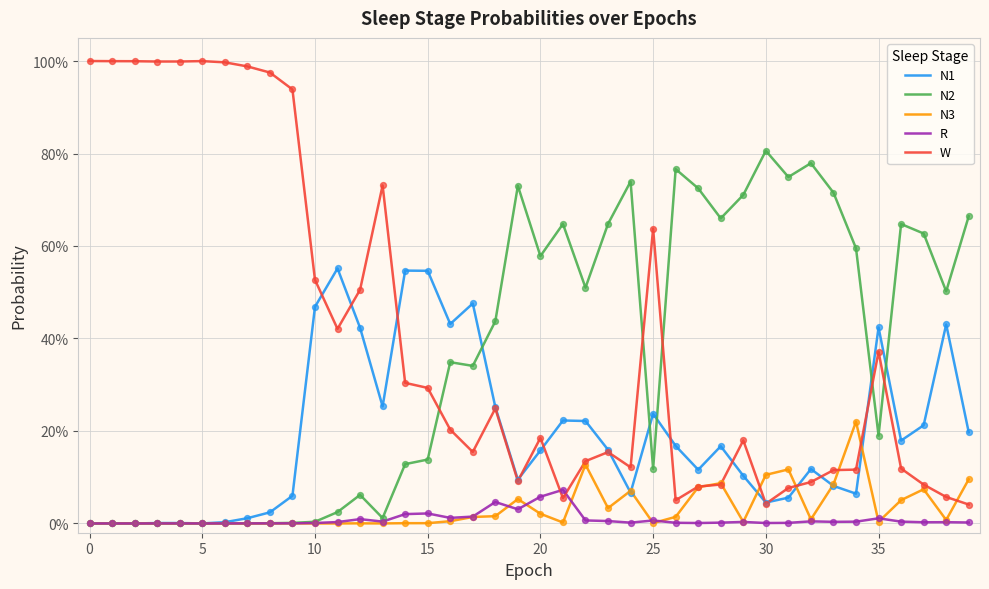

Does the chart have visible grid lines?

Yes